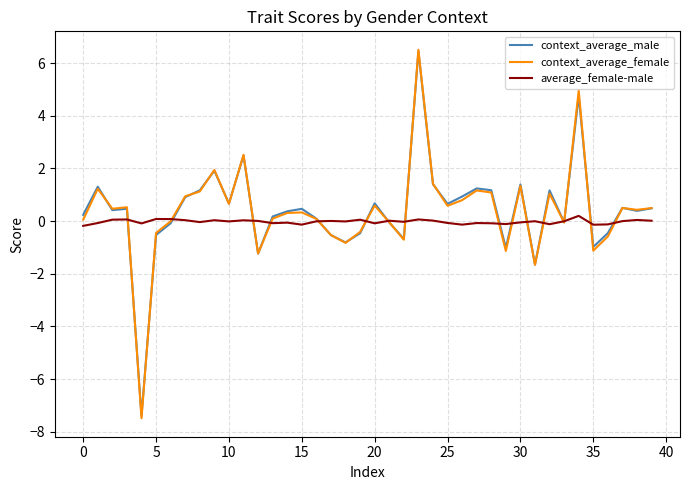

Which series has the largest range (max minus min)?

context_average_female